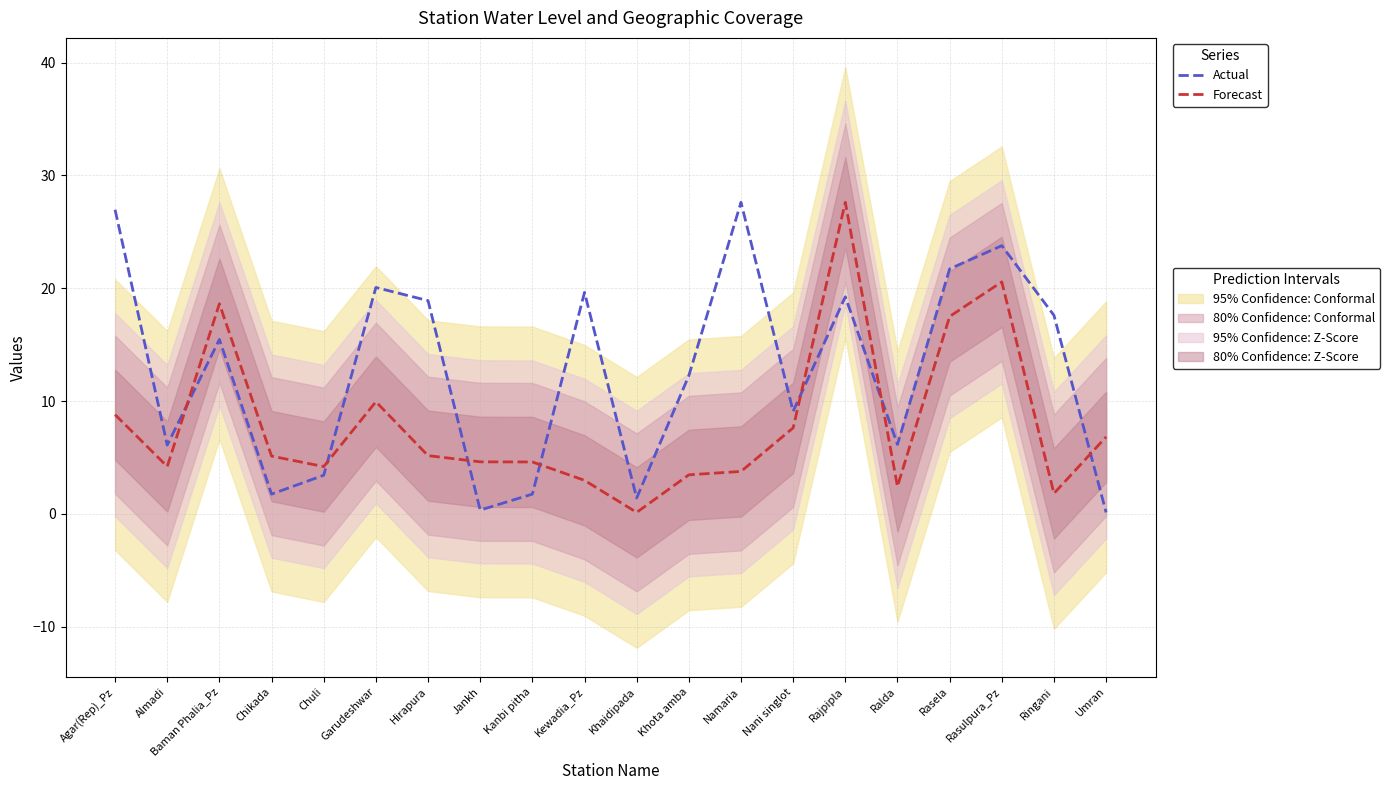

Count the number of categories in the chart.

20